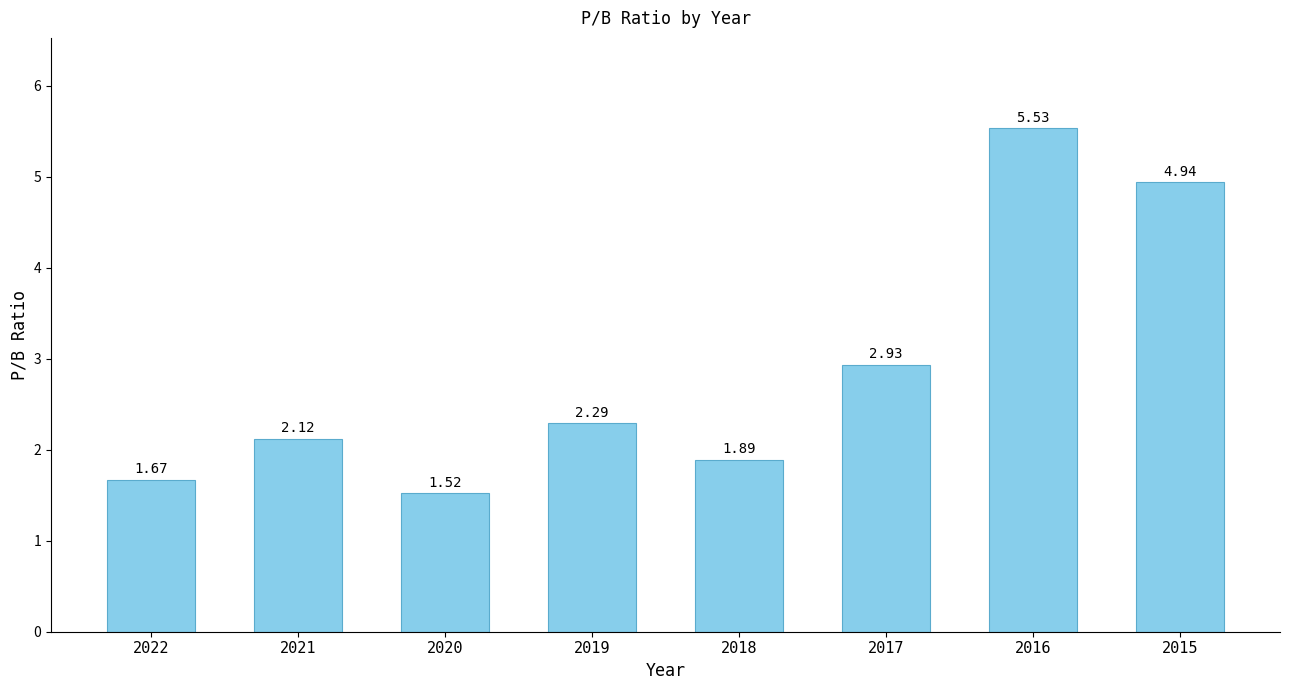

Where does the data first go above 2?

2021